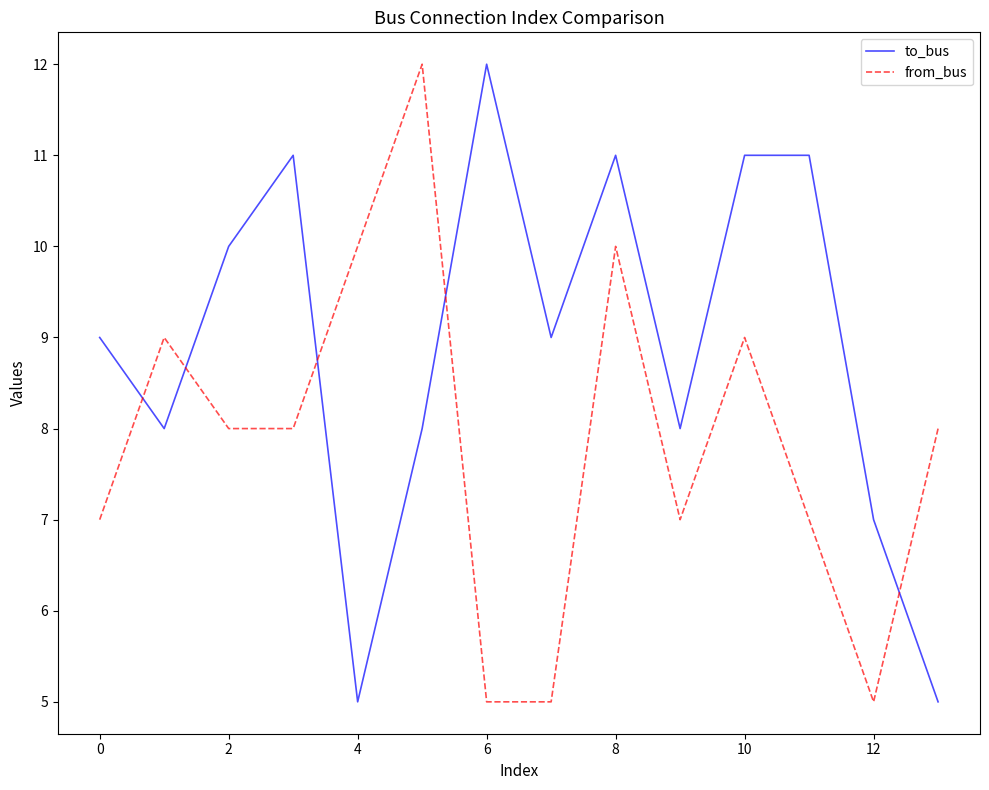

How many intersections are there between from_bus and to_bus?

5